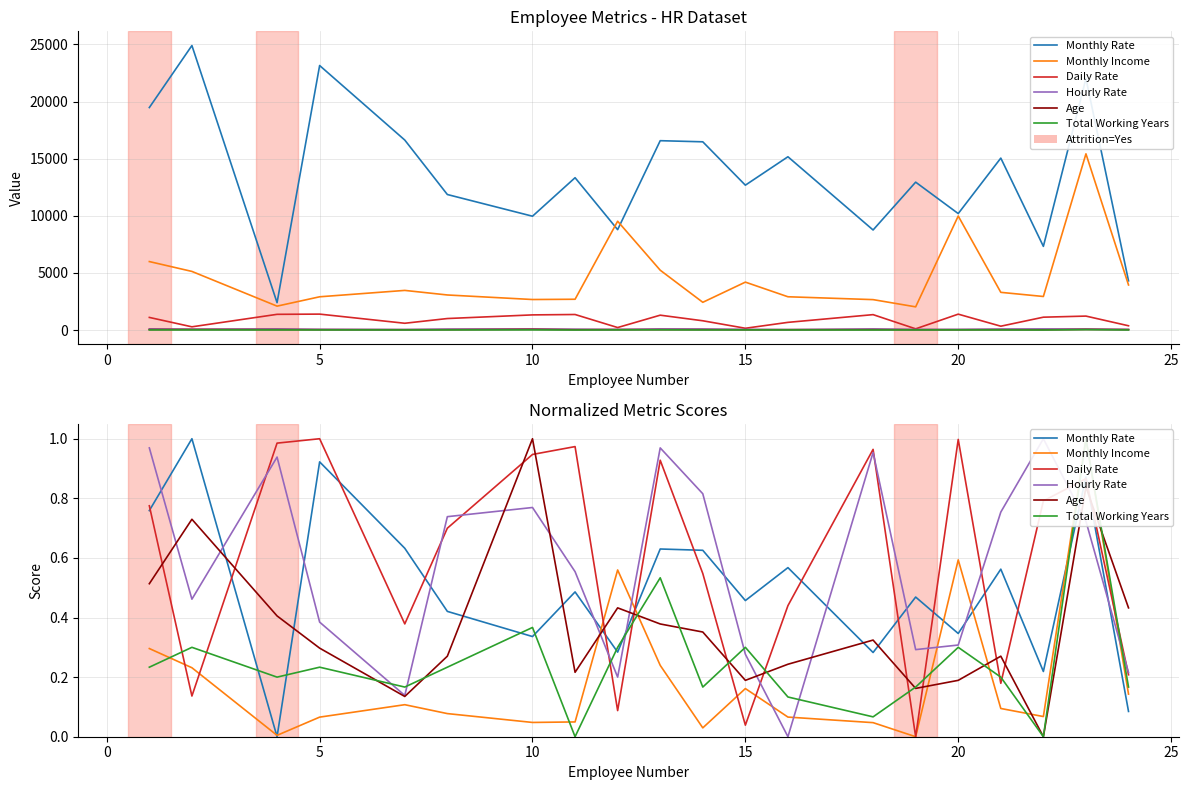

What is the average value of the Age series?

0.4